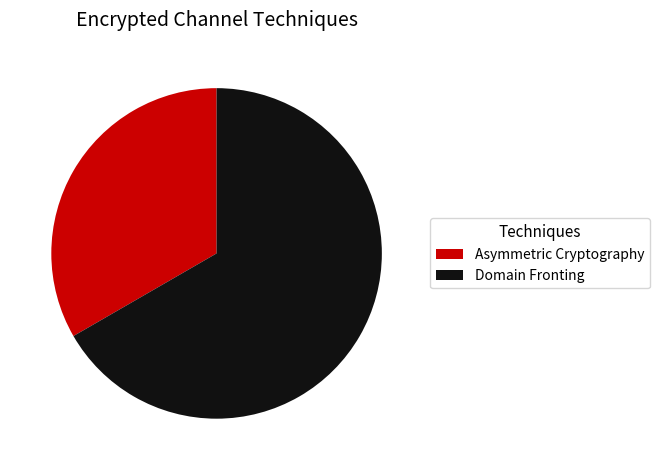

How many segments does this pie chart have?

2